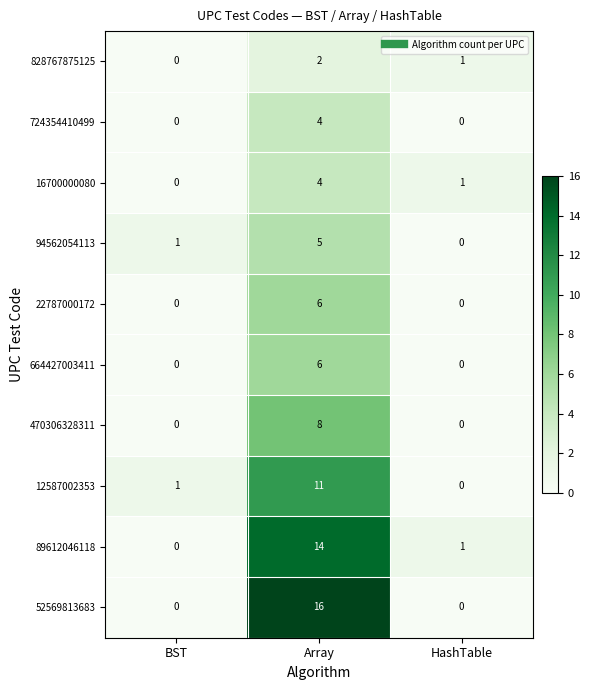

What is the difference between the maximum and minimum values in the 52569813683 series?

16